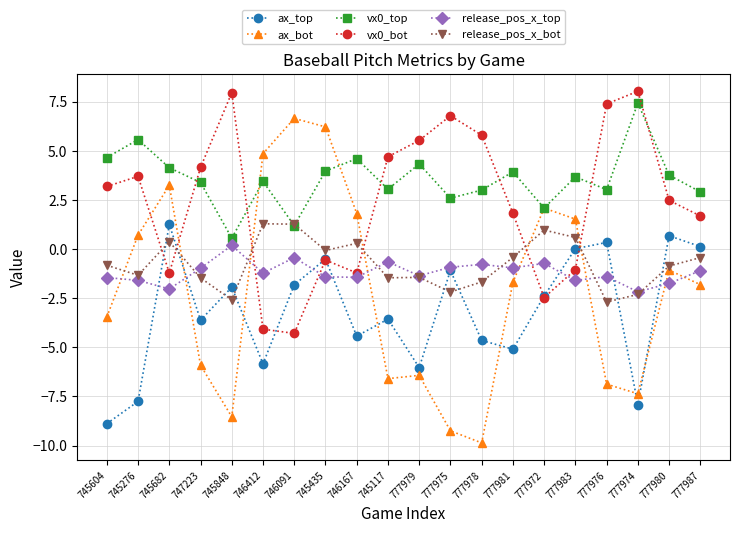

Count the number of categories in the chart.

20